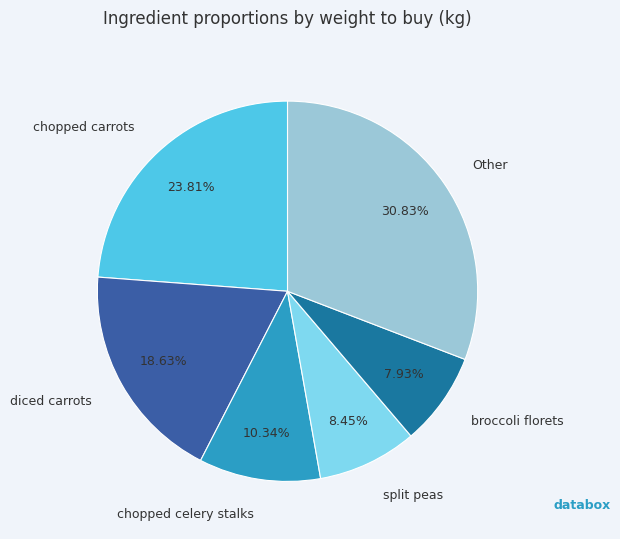

What percentage is the broccoli florets slice, to the nearest percent?

8%